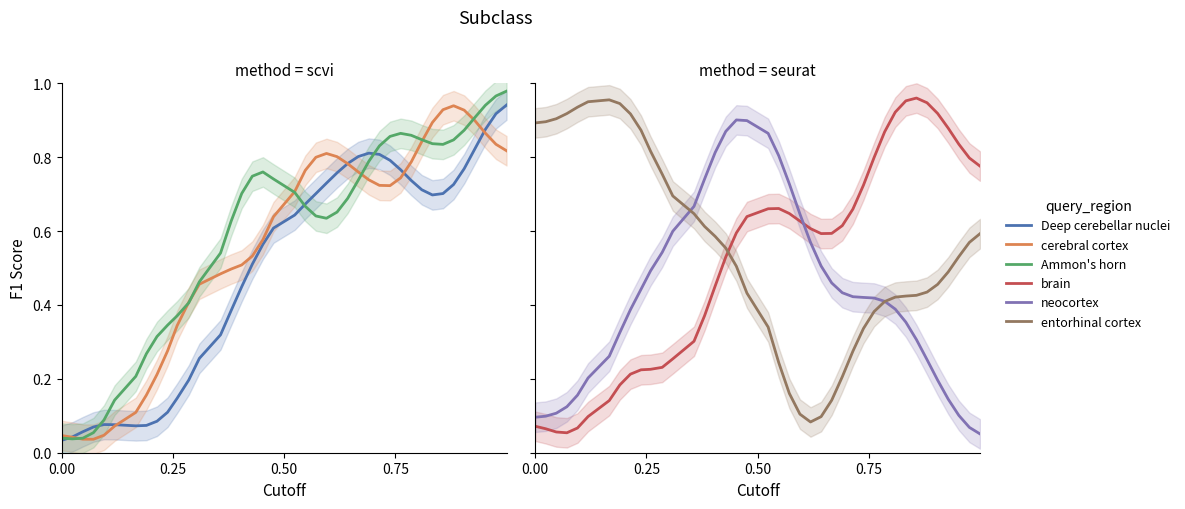

Does the chart have visible grid lines?

No